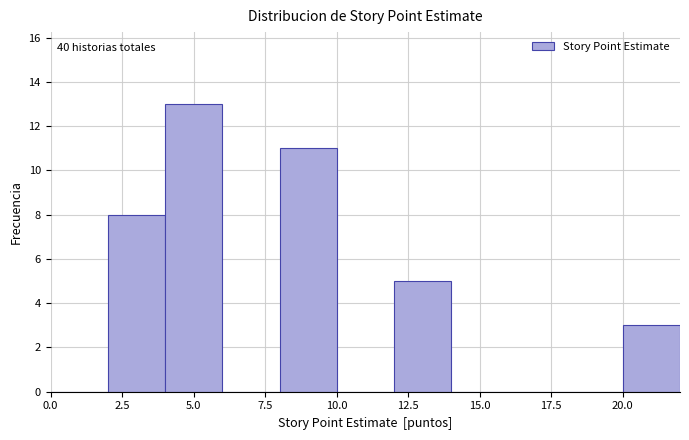

Which range on the x-axis has the tallest bar?

4 to 6